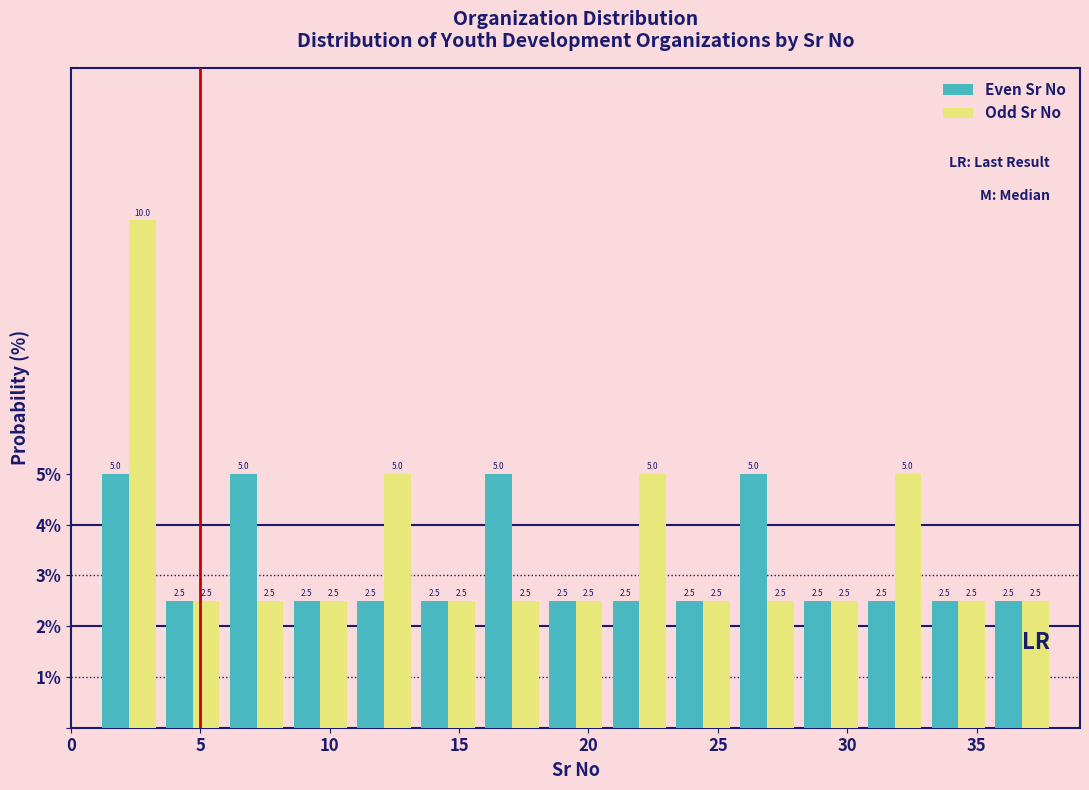

Reading left to right, transcribe this chart: for each range on the x-axis, give the height of each series' bar. The bar edges are not printed on the chart, so give them approximately, as read against the axis.

1.0 to 3.5: Even Sr No=5.0	Odd Sr No=10.0
3.5 to 6.0: Even Sr No=2.5	Odd Sr No=2.5
6.0 to 8.5: Even Sr No=5.0	Odd Sr No=2.5
8.5 to 11.0: Even Sr No=2.5	Odd Sr No=2.5
11.0 to 13.5: Even Sr No=2.5	Odd Sr No=5.0
13.5 to 16.0: Even Sr No=2.5	Odd Sr No=2.5
16.0 to 18.5: Even Sr No=5.0	Odd Sr No=2.5
18.5 to 20.5: Even Sr No=2.5	Odd Sr No=2.5
20.5 to 23.0: Even Sr No=2.5	Odd Sr No=5.0
23.0 to 25.5: Even Sr No=2.5	Odd Sr No=2.5
25.5 to 28.0: Even Sr No=5.0	Odd Sr No=2.5
28.0 to 30.5: Even Sr No=2.5	Odd Sr No=2.5
30.5 to 33.0: Even Sr No=2.5	Odd Sr No=5.0
33.0 to 35.5: Even Sr No=2.5	Odd Sr No=2.5
35.5 to 38.0: Even Sr No=2.5	Odd Sr No=2.5